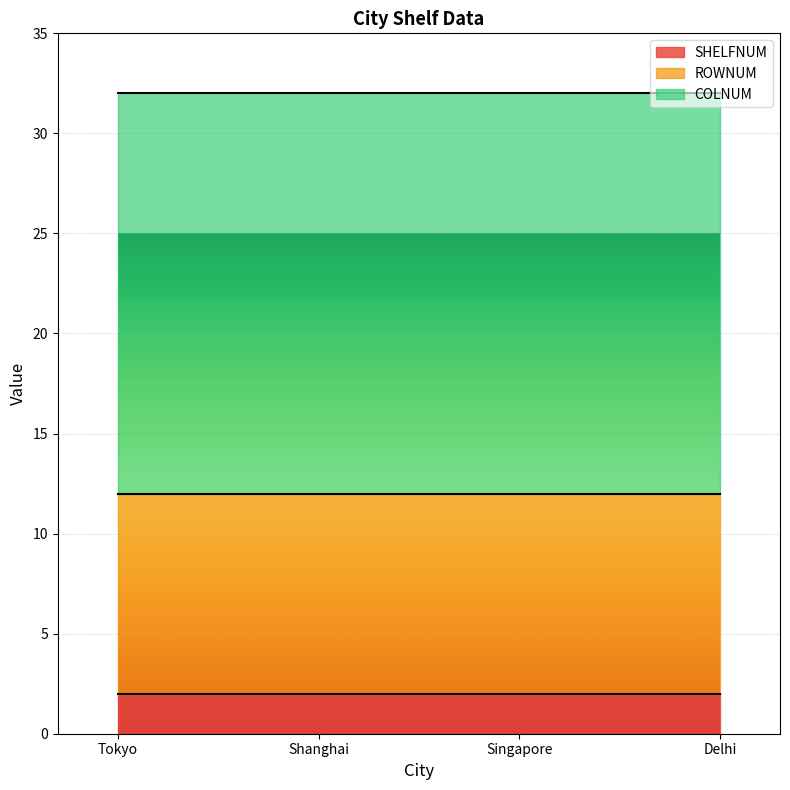

What is the minimum value shown in the chart?

2